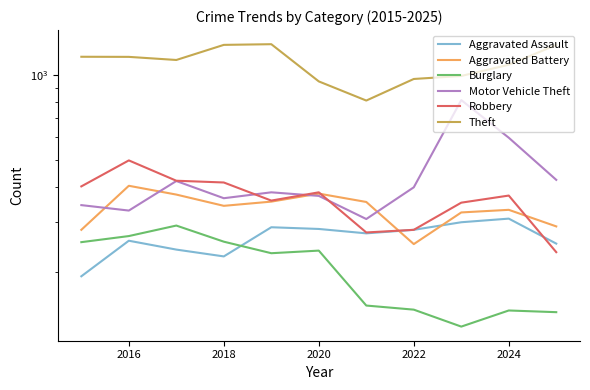

At how many categories does at least one series exceed 279?

11